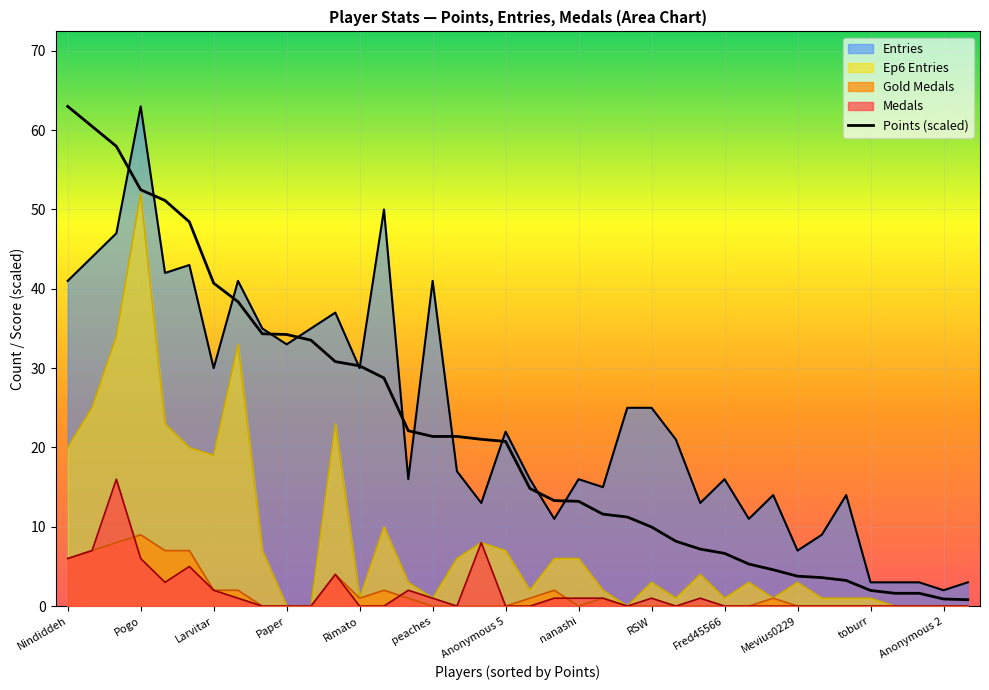

How many lines are shown in the chart?

5